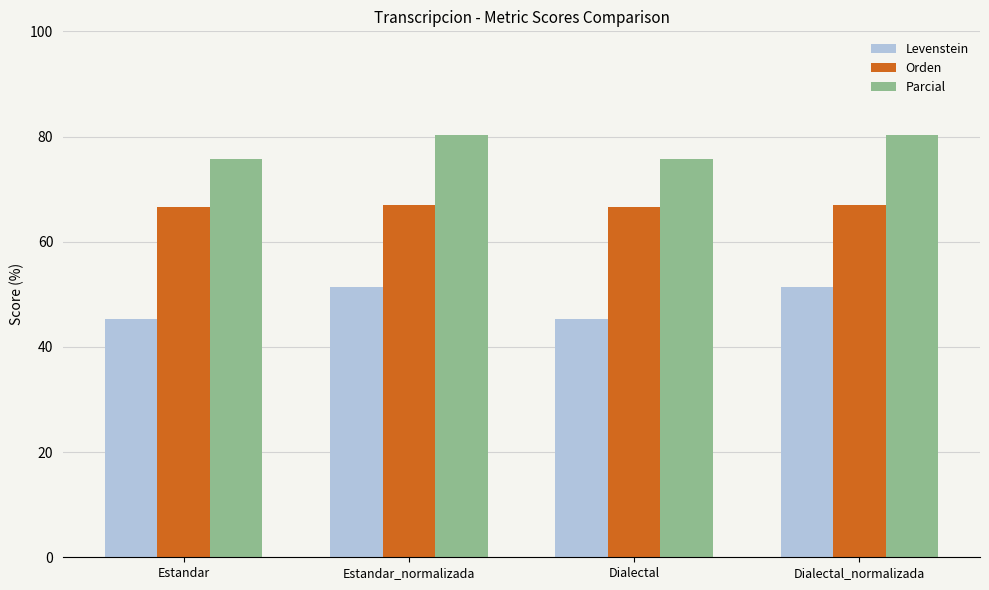

What is the label of the 2nd bar from the right?

Dialectal